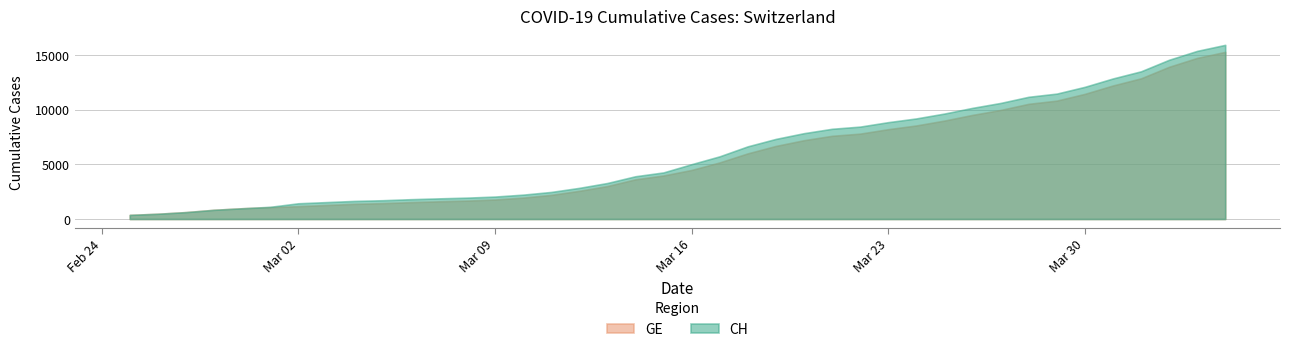

Does the chart have visible grid lines?

Yes